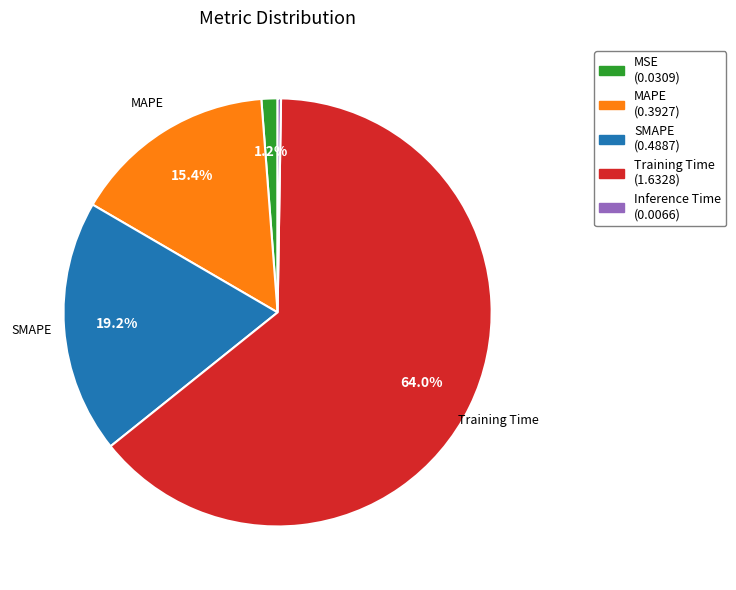

To the nearest percent, what percentage of the pie is Training Time?

64%